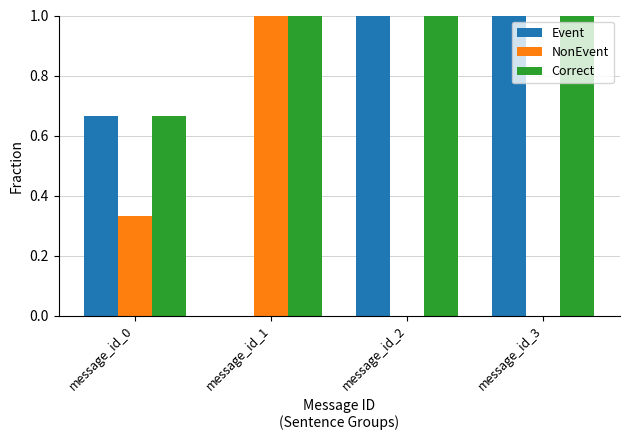

How many values in Event are above zero?

3